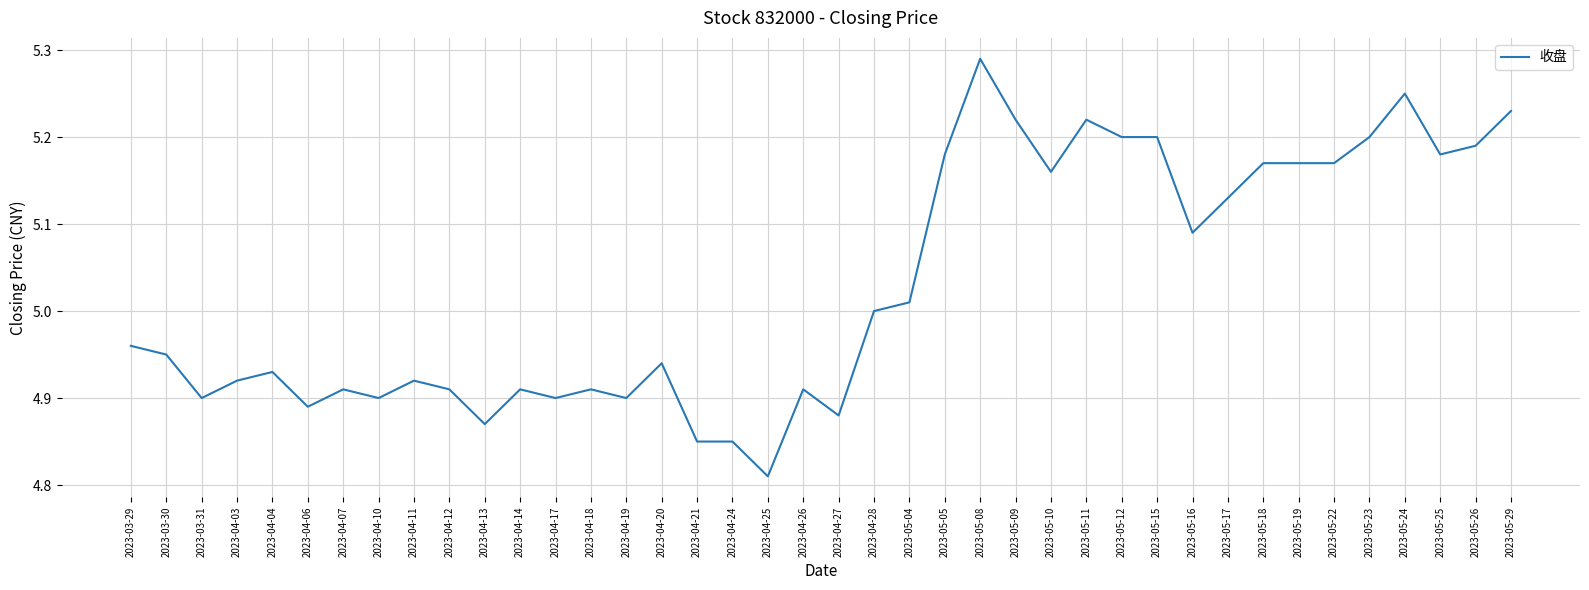

How many series are shown in this chart?

1